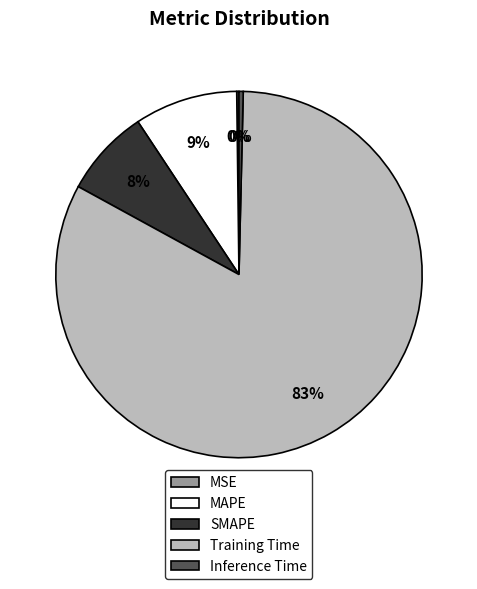

Between SMAPE and MAPE, which is larger?

MAPE